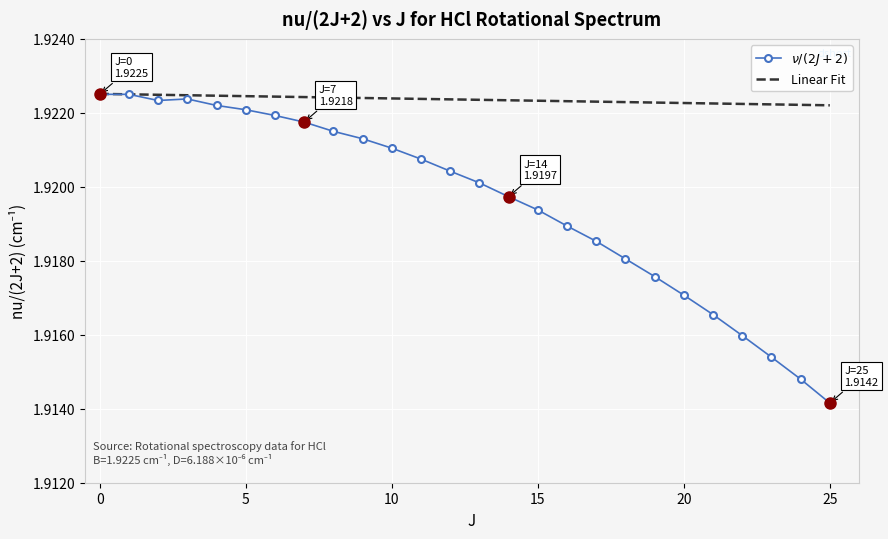

Which label corresponds to the smallest value in the chart?

25